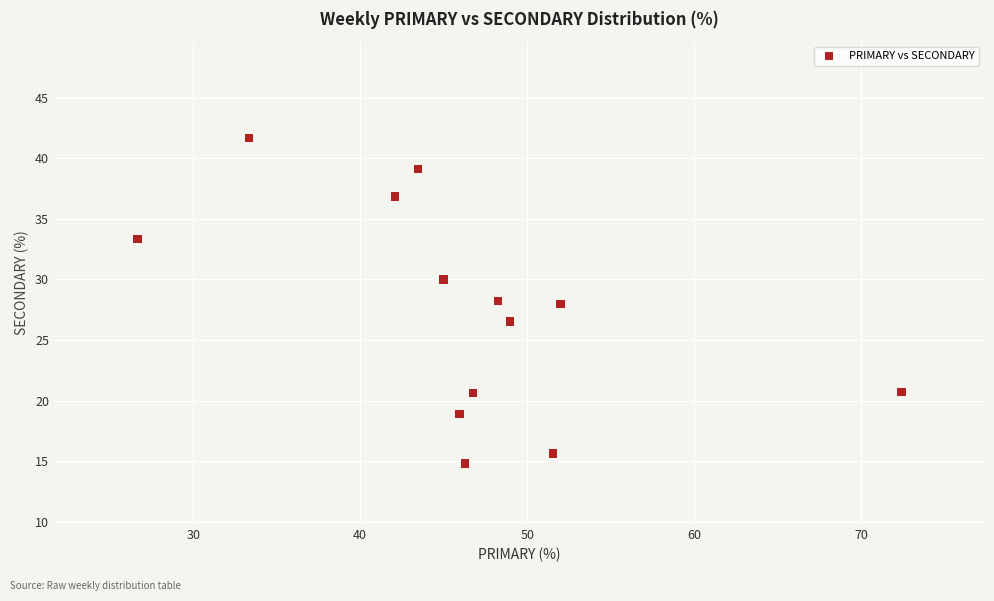

What is the range of X values (max minus min)?

45.7